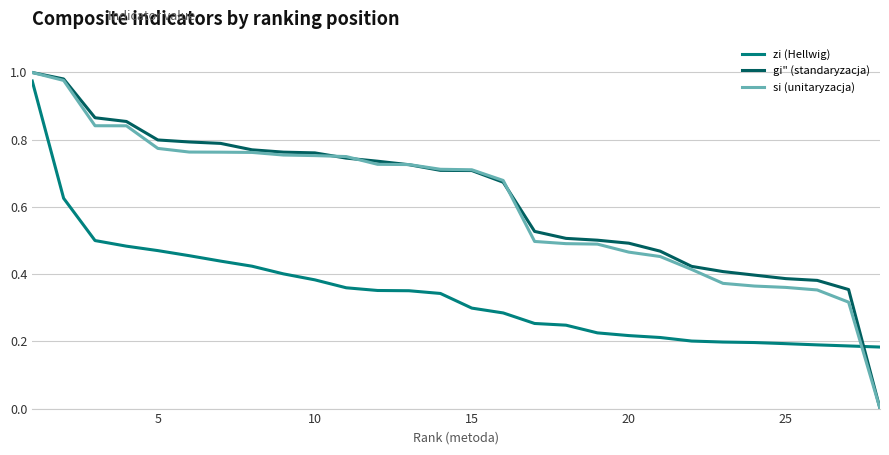

After their last crossing, which series has the higher values: gi" (standaryzacja) or zi (Hellwig)?

zi (Hellwig)